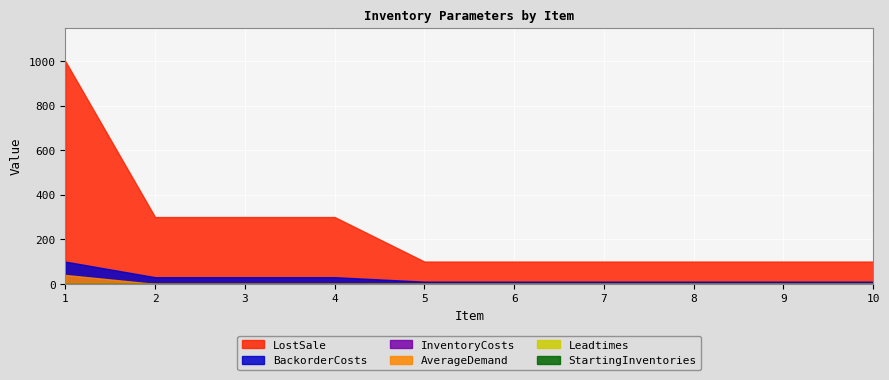

Is it true that BackorderCosts equals 3 at 8?

False